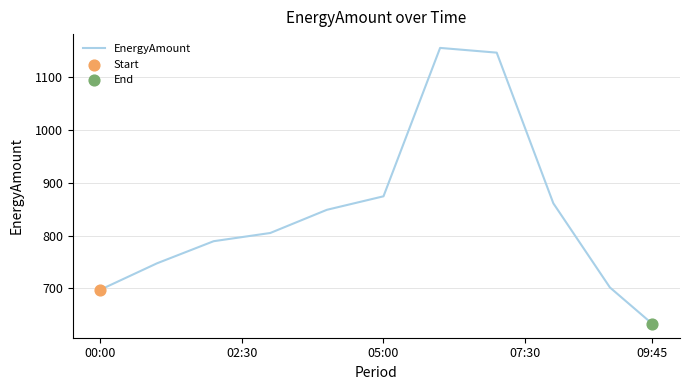

What is the minimum value shown in the chart?

633.0